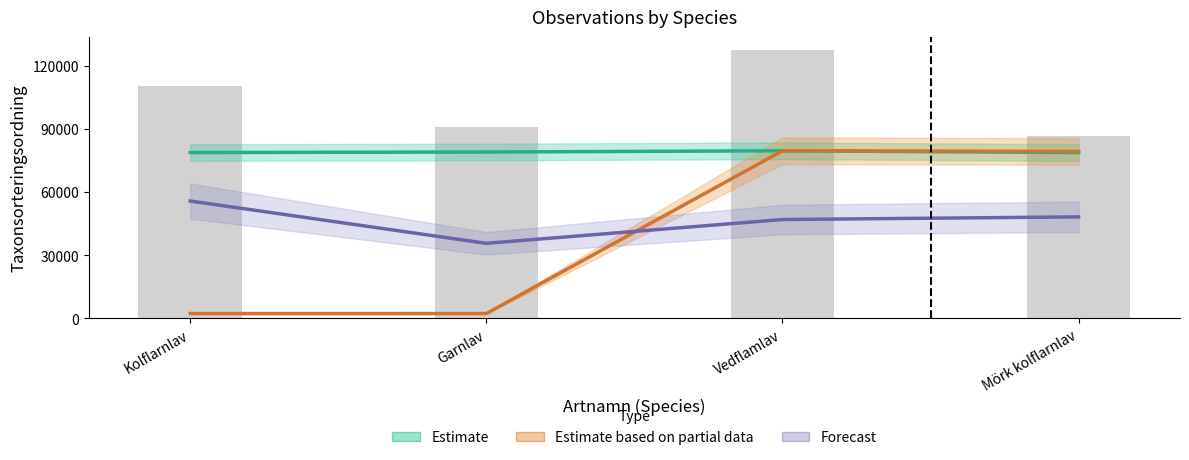

Reading right to left, extract all data points from this chart.

Estimate: 78739.0	79569.0	78980.0	78738.0
Estimate based on partial data: 79254.3	79569.0	2224.5	2231.7
Forecast: 48160.2	46903.8	35596.7	55698.3